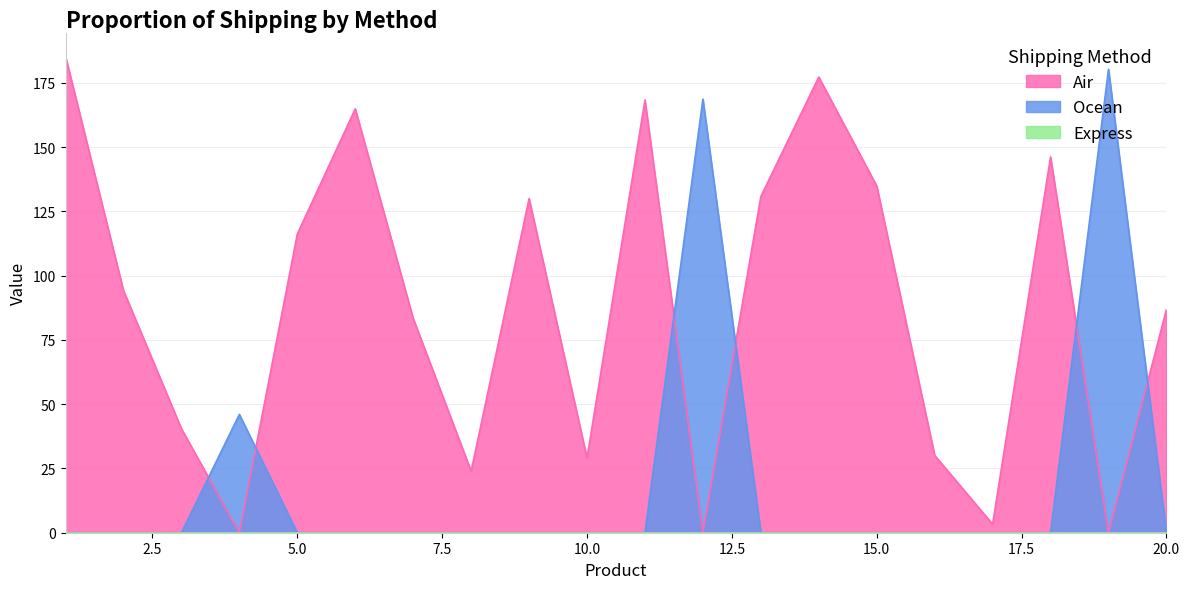

In Air, how many points are higher than both neighbors (excluding endpoints)?

5